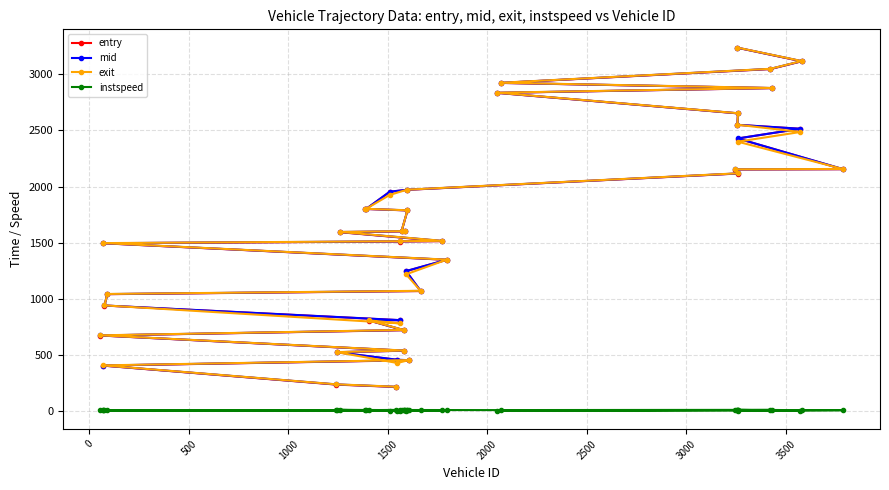

What is the highest value of the entry series?

3236.3